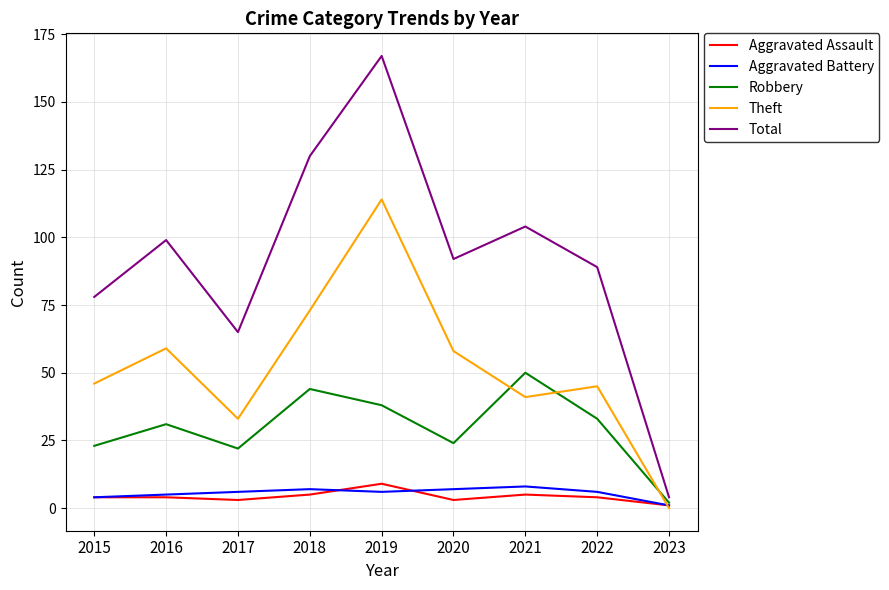

Which category has the highest value across all series?

2019